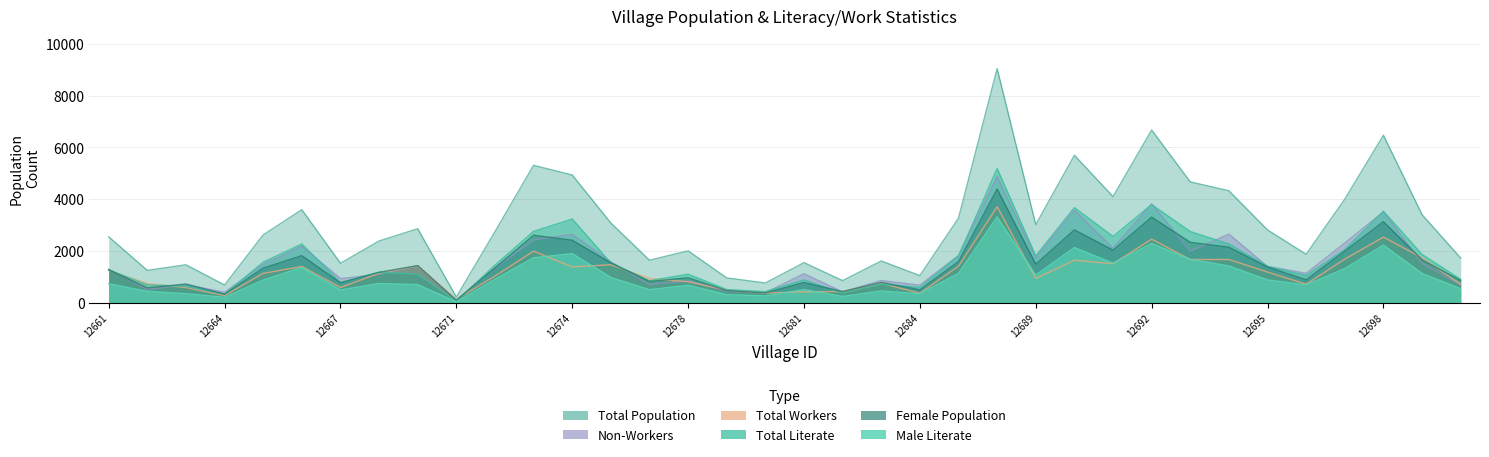

Where is T_NONWORK nearest to the value 2484?

12673